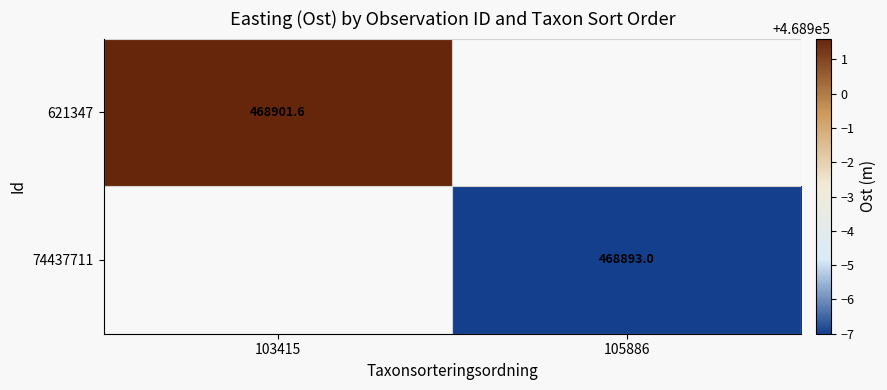

How many positive values does the 621347 series have?

1